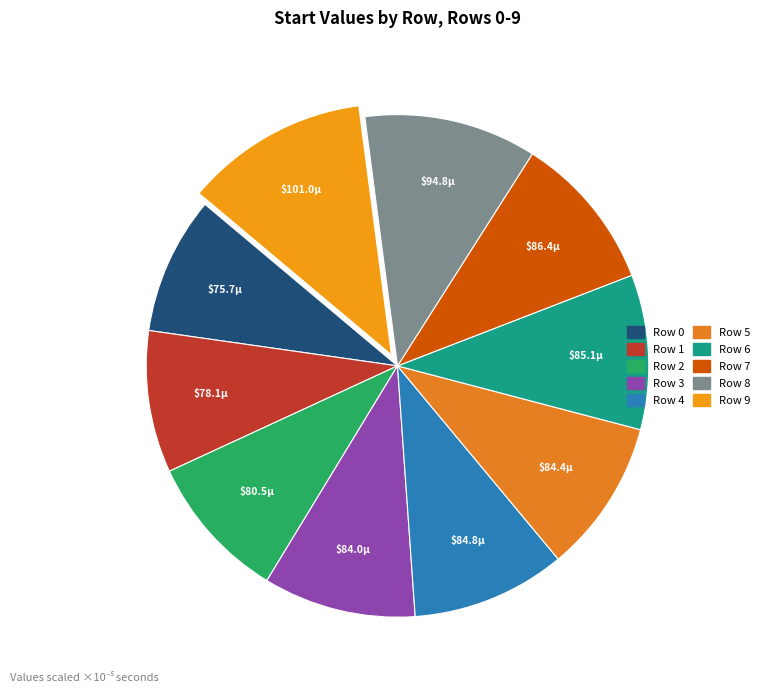

Is Row 0 the majority of the pie?

No